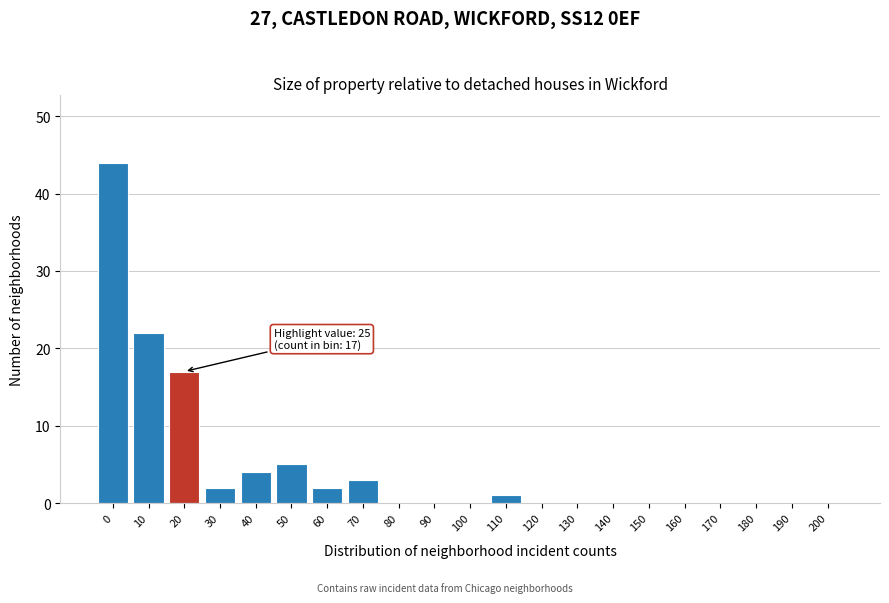

Reading left to right, extract all data points from this chart.

0=44	10=22	20=17	30=2	40=4	50=5	60=2	70=3	80=0	90=0	100=0	110=1	120=0	130=0	140=0	150=0	160=0	170=0	180=0	190=0	200=0